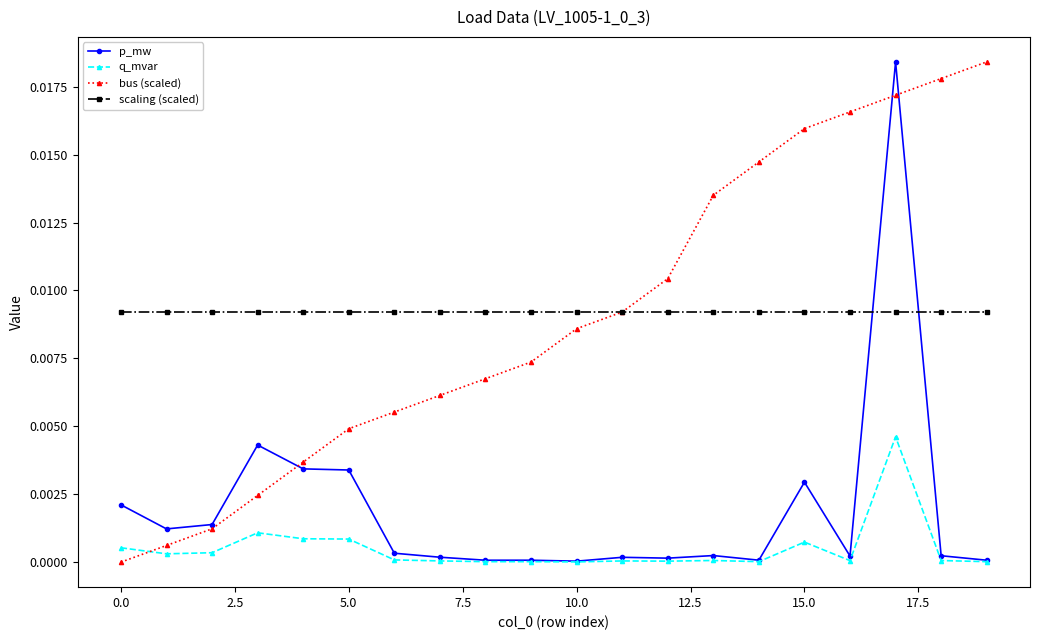

Is this an area chart (filled region under the line)?

No